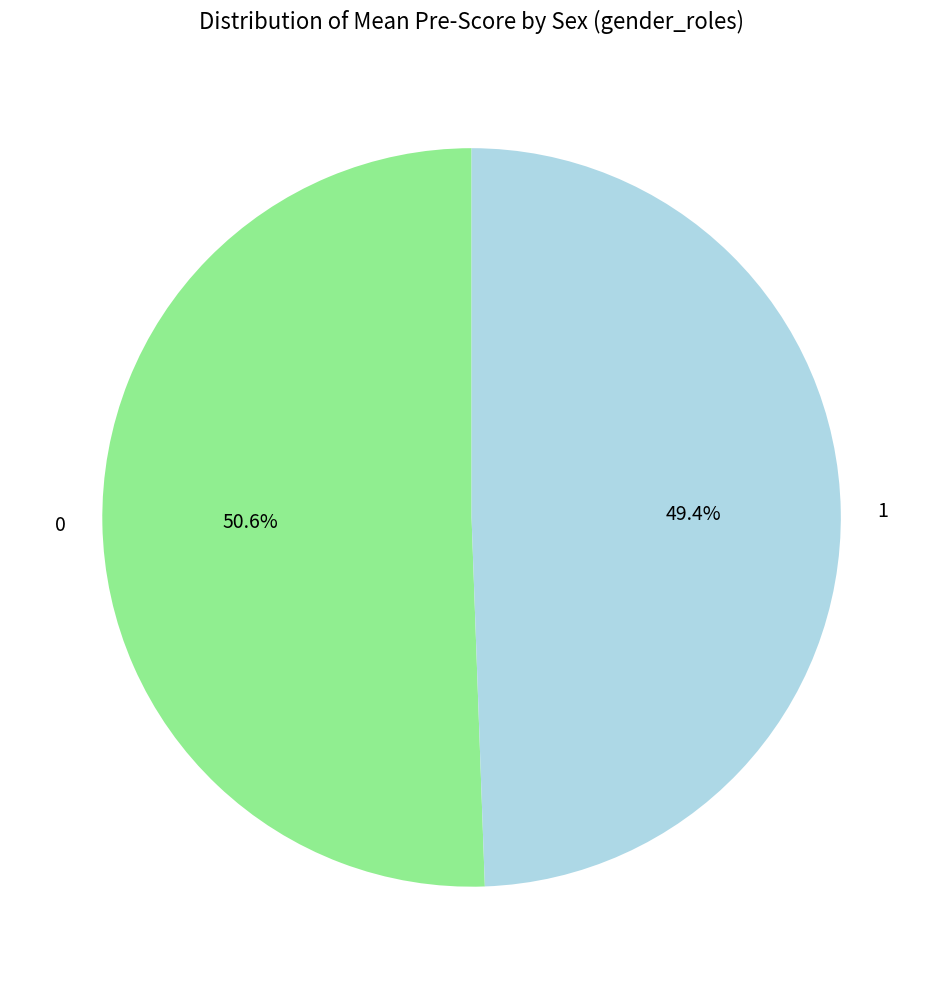

To the nearest percent, what percentage of the pie is 0?

51%